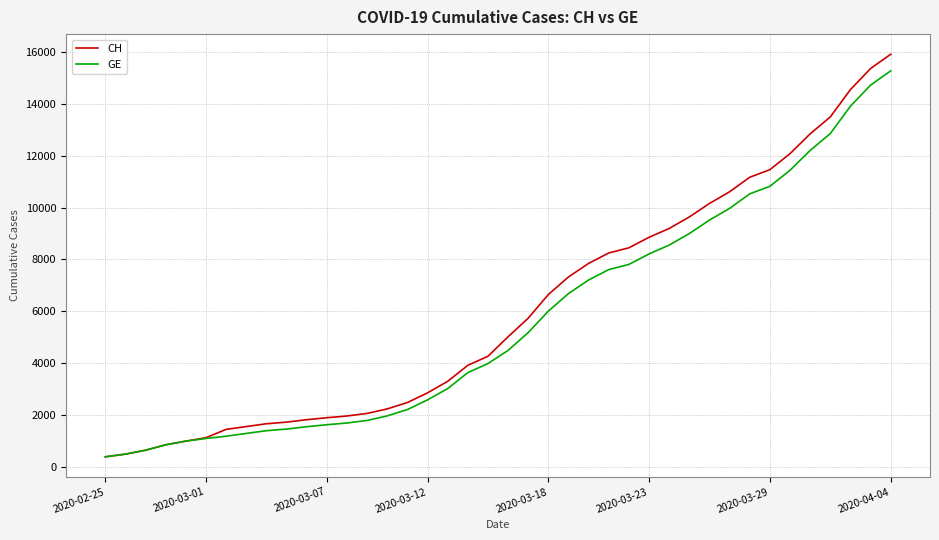

Which series has the largest range (max minus min)?

CH